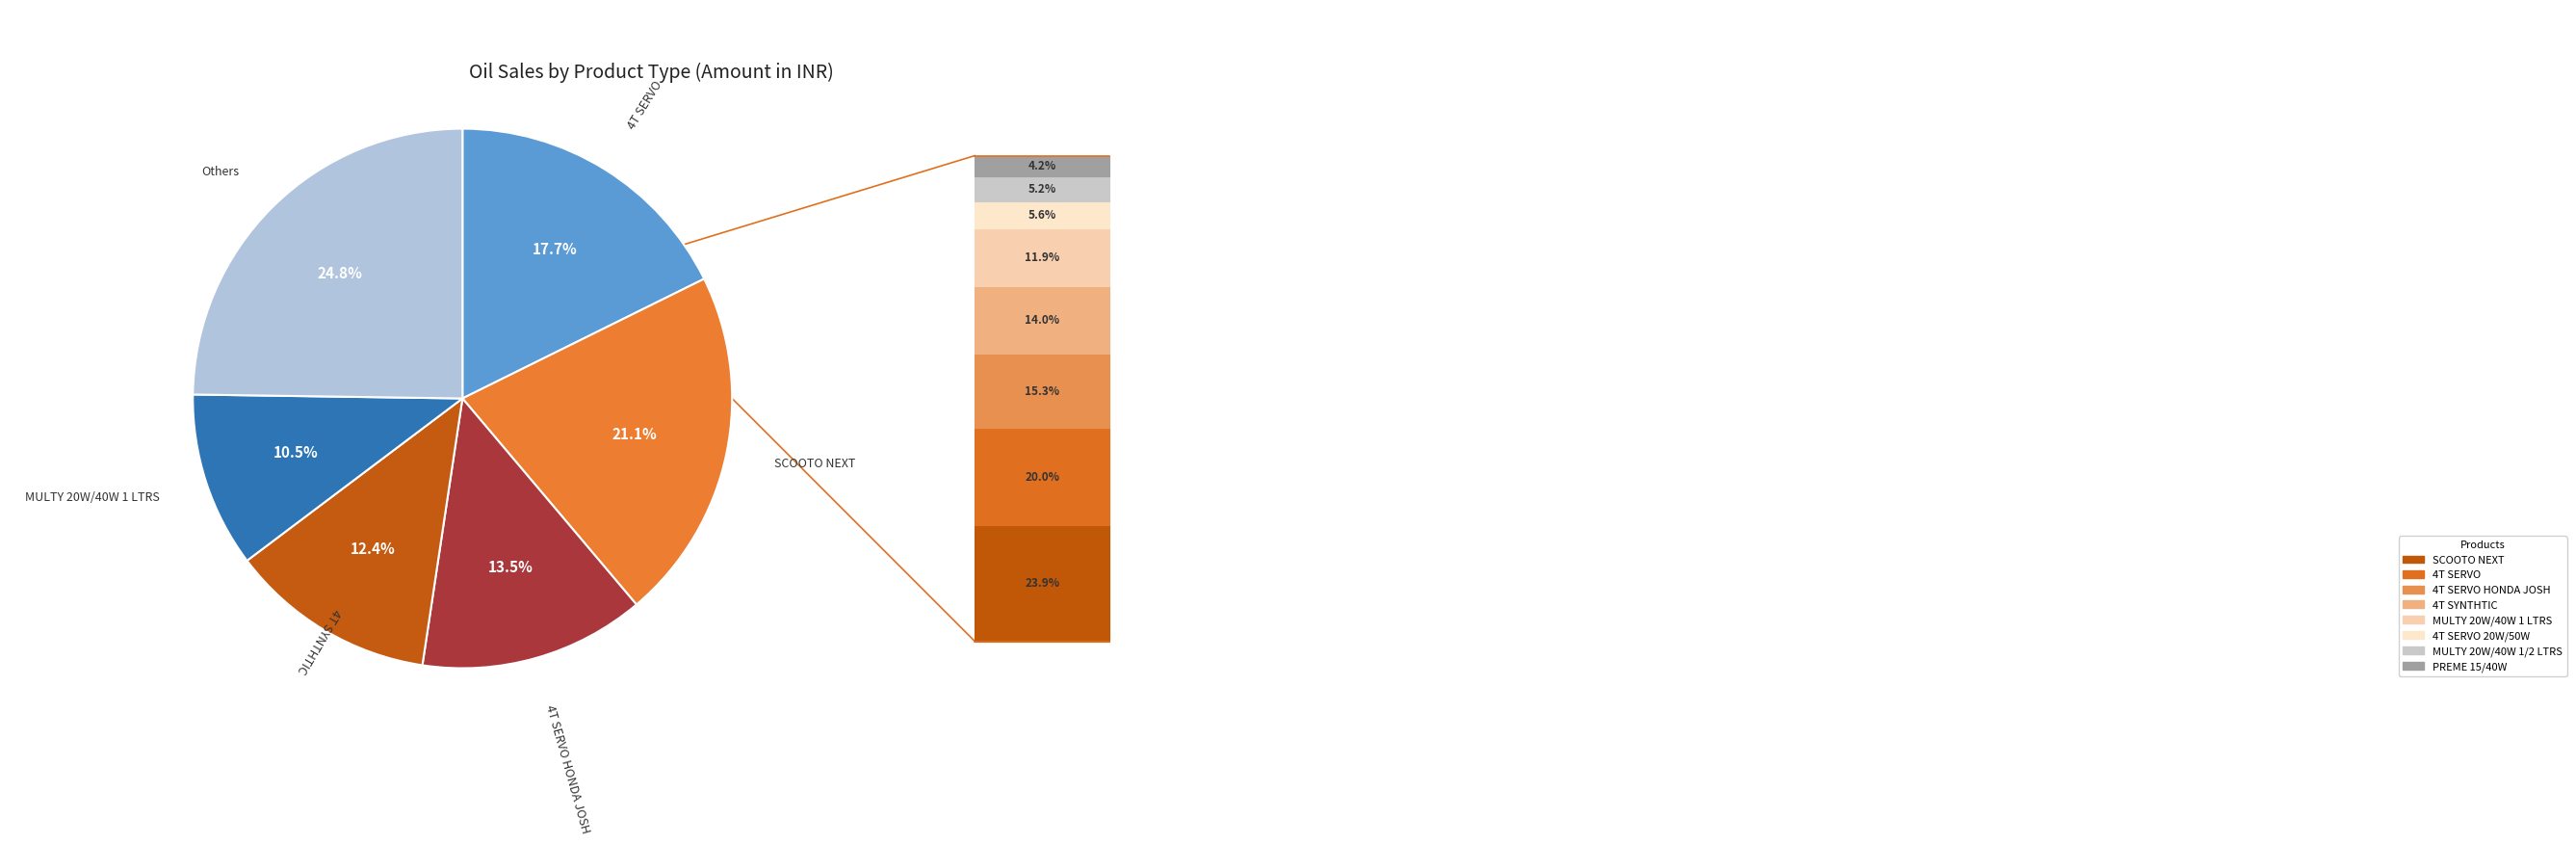

Is there a majority slice in this chart?

No